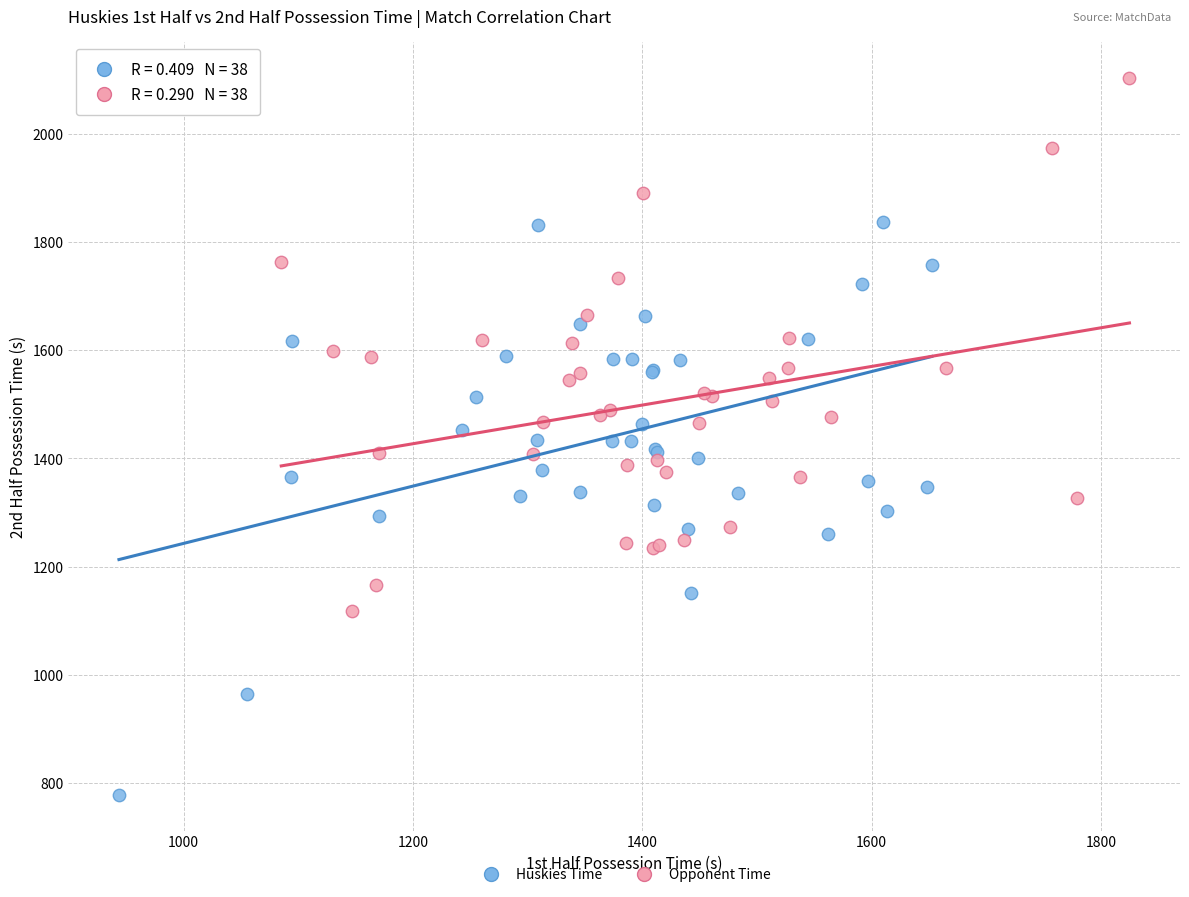

Which series contains the highest Y value?

Opponent Time